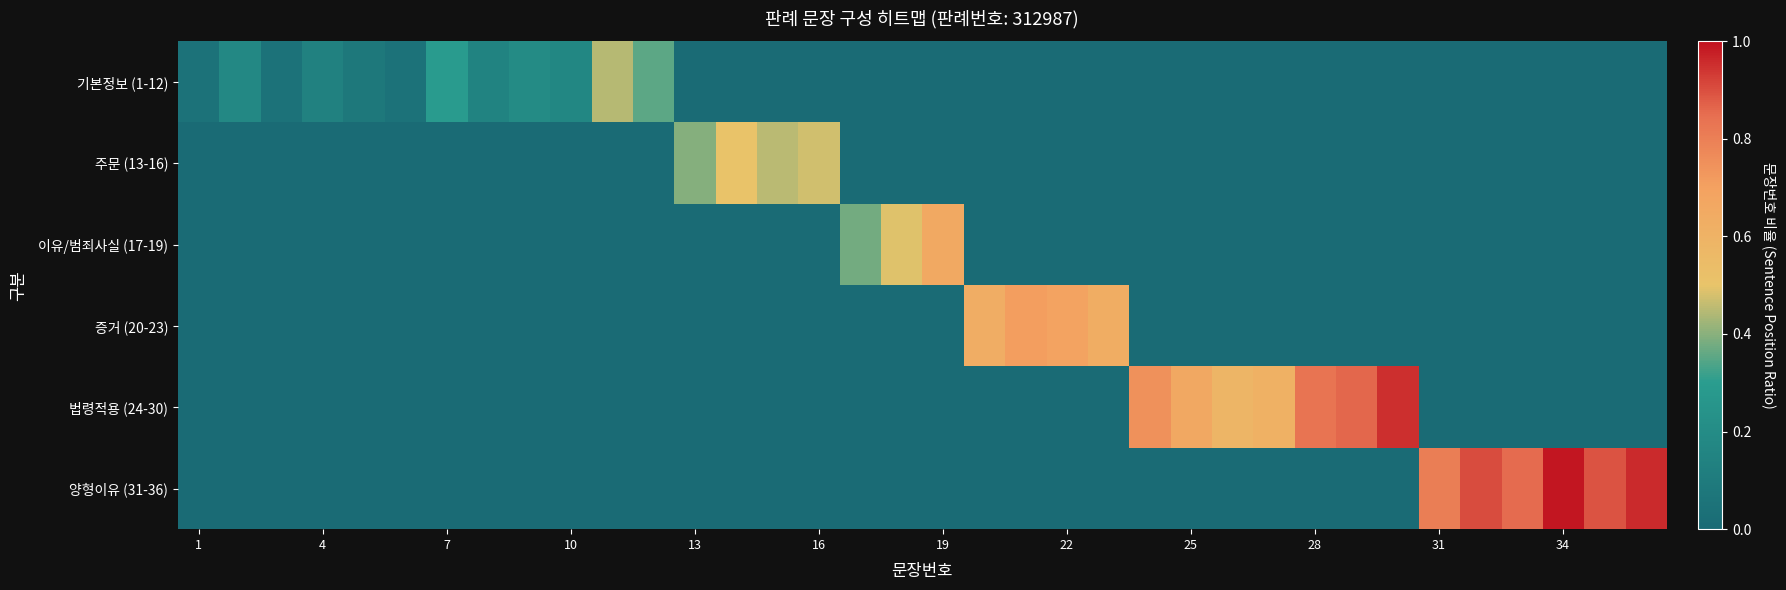

What is the sum of all 이유/범죄사실 (17-19) values?

1.5